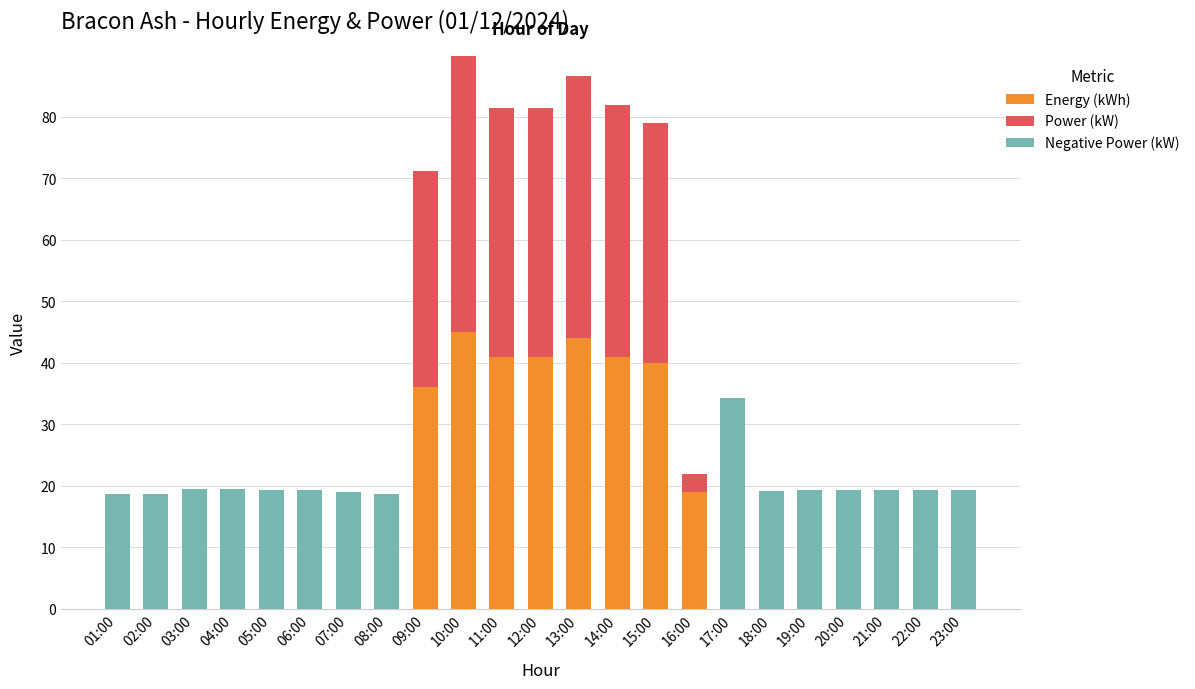

What is the total value across all series at 08:00?

18.7